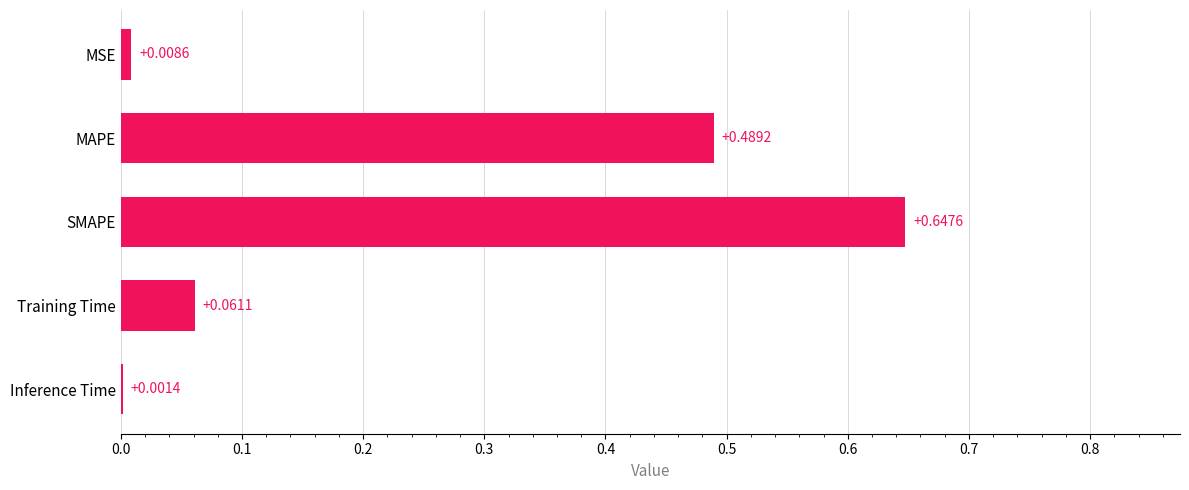

How many series are shown in this chart?

1